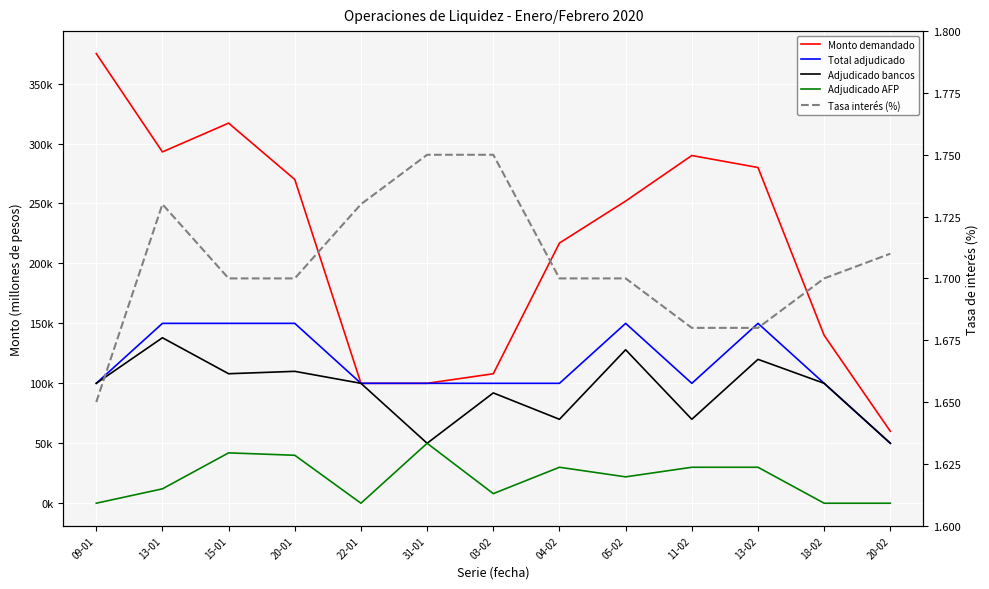

Rank the series at 15-01 from lowest to highest value.

Tasa interés (%), Adjudicado AFP, Adjudicado bancos, Total adjudicado, Monto demandado